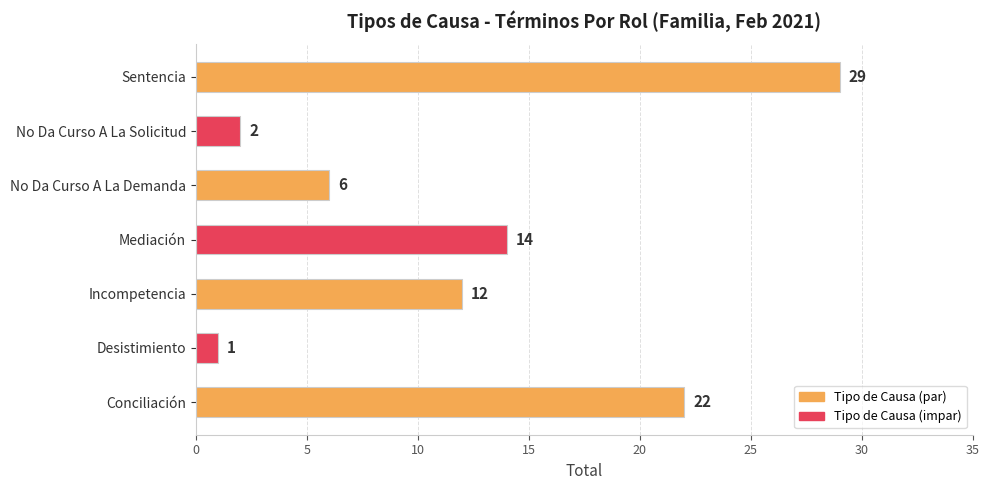

What is the difference between the second highest and second lowest values?

20